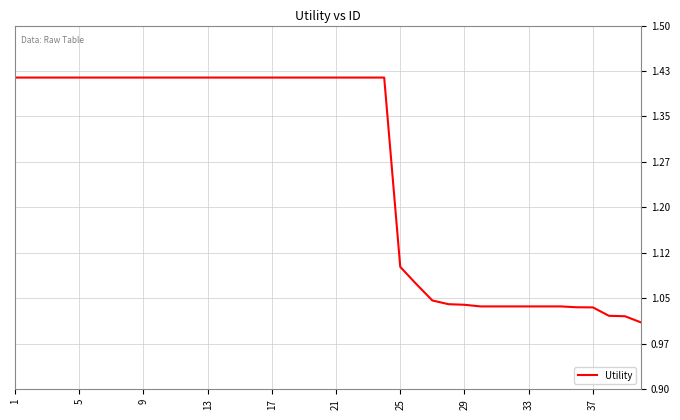

Does the chart have visible grid lines?

Yes